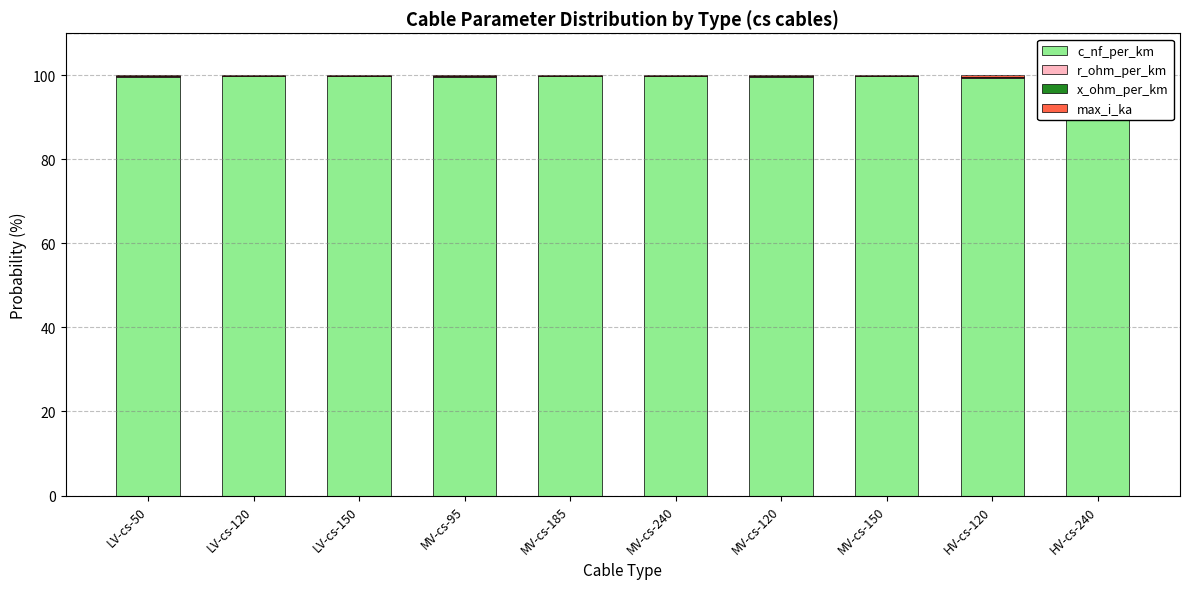

What is the total value across all series at HV-cs-240?

100.0